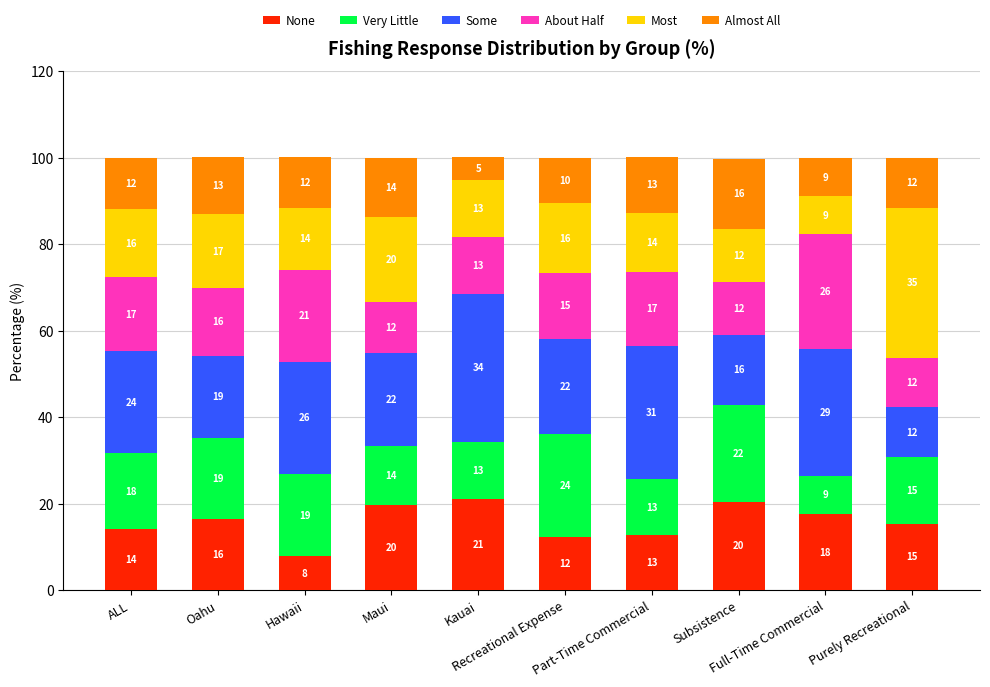

Does the chart contain stacked bars?

Yes